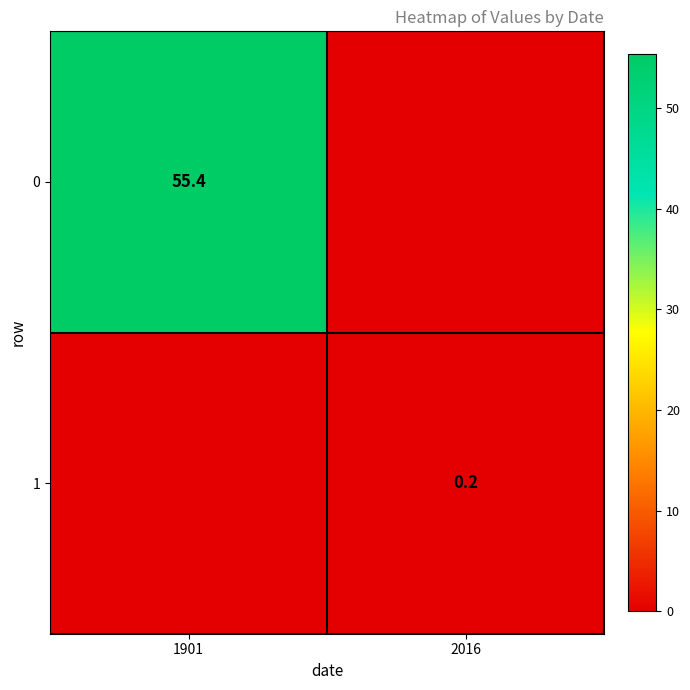

Is it true that 0 equals 89.0 at 1901?

False